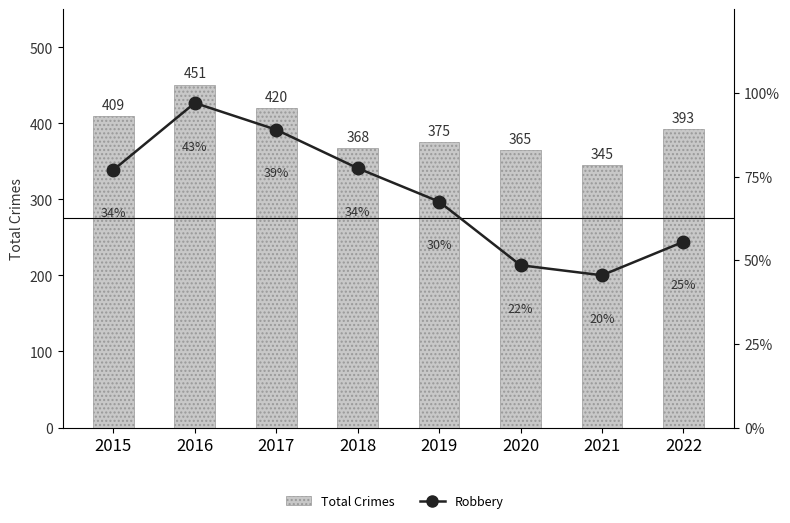

The Robbery series shows 194 at 2016. True or false?

True